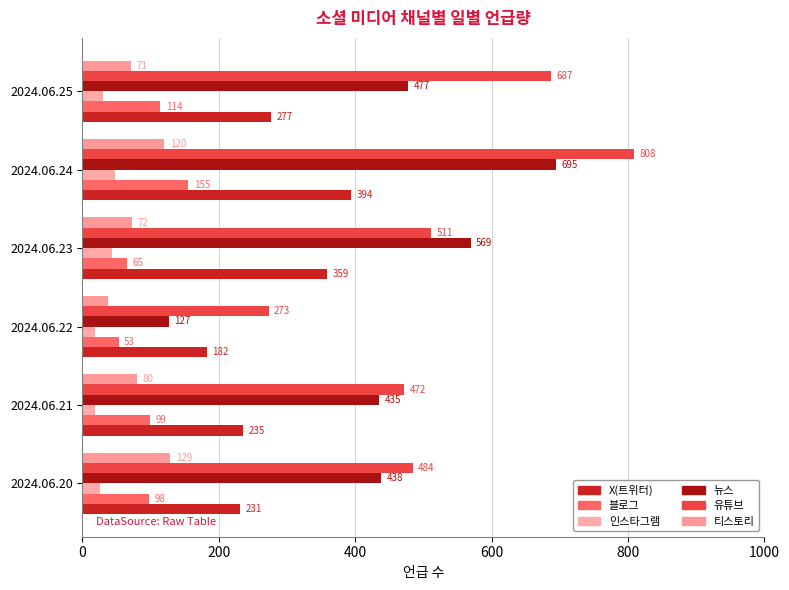

What is the value of the 뉴스 bar at the 5th from the left?

695